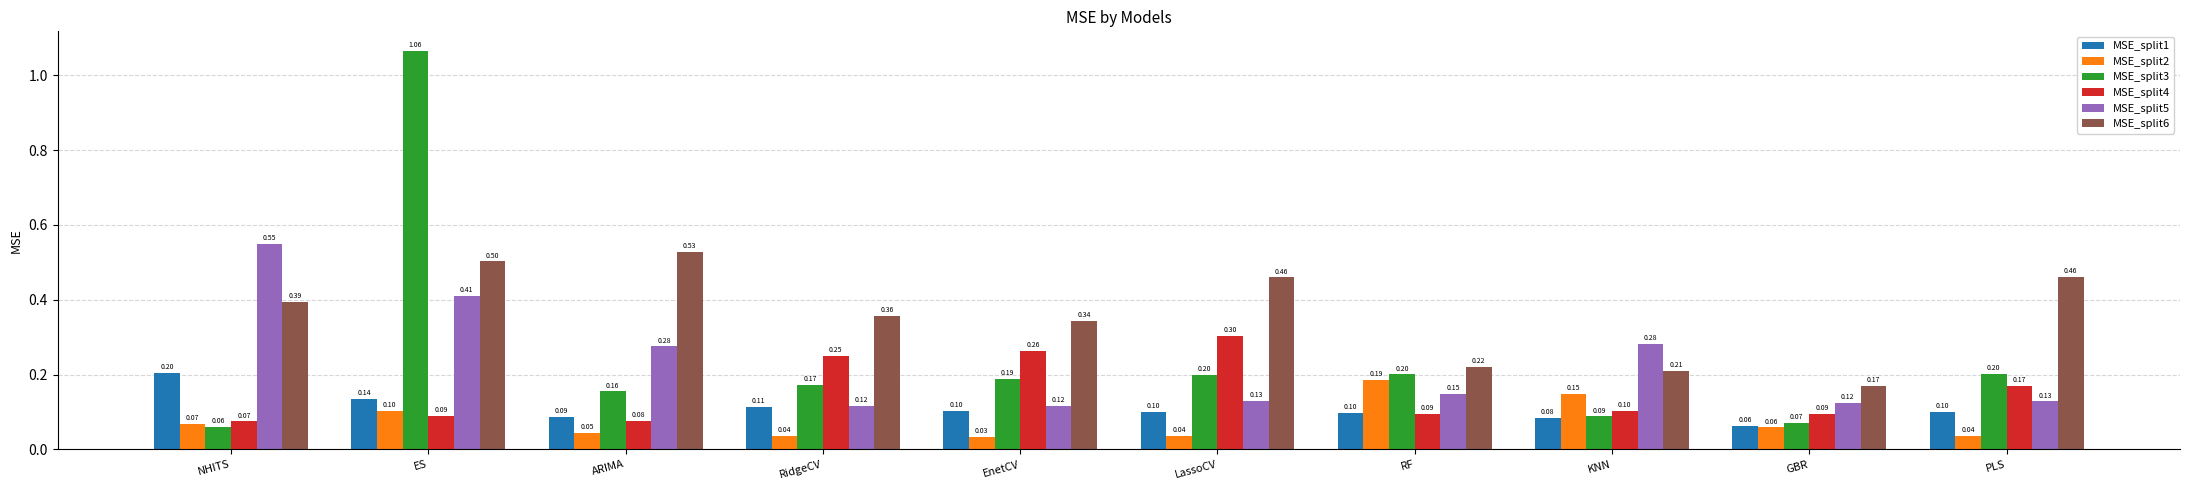

At which category is the sum across all series the highest?

ES